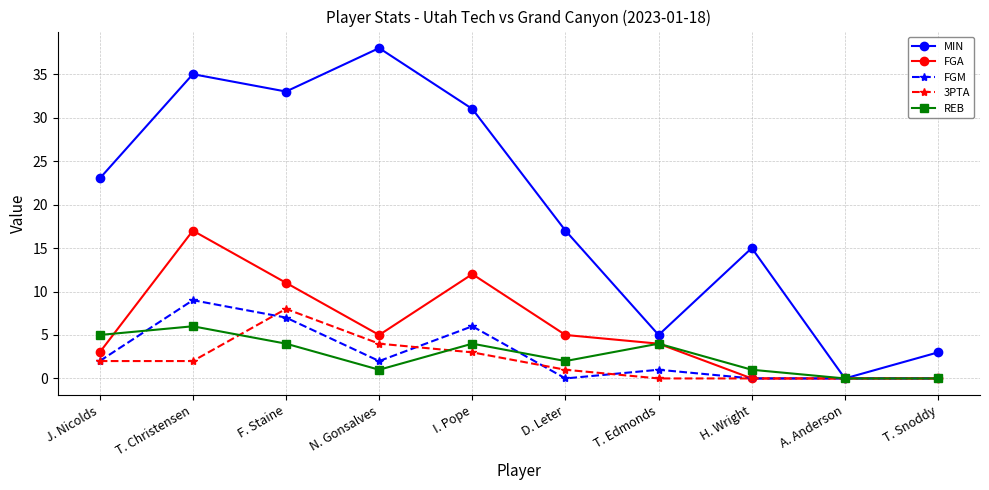

List the series in order of their peak value, lowest first.

REB, 3PTA, FGM, FGA, MIN